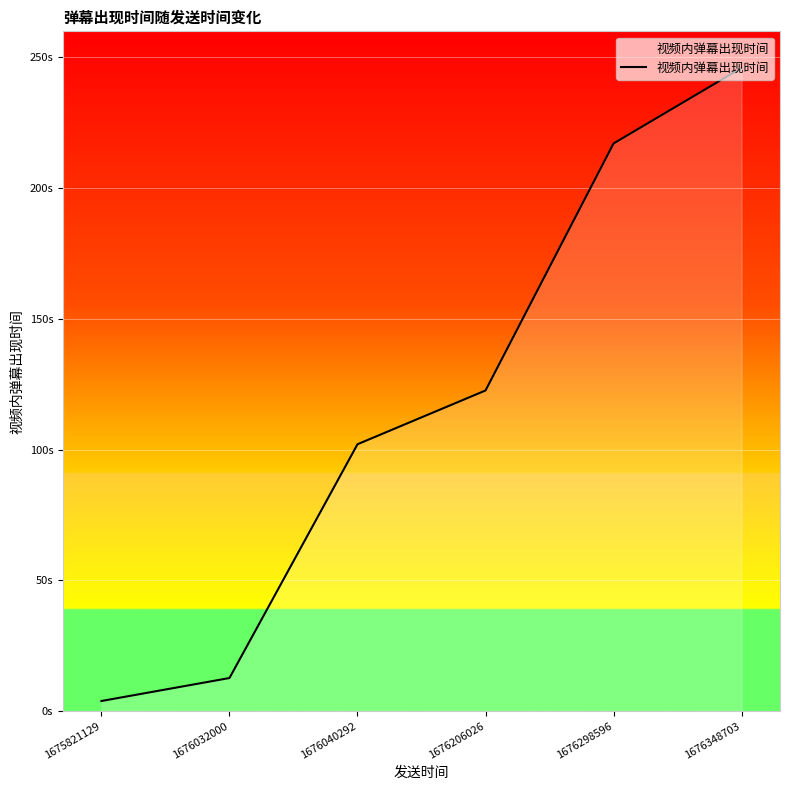

Is this an area chart (filled region under the line)?

Yes